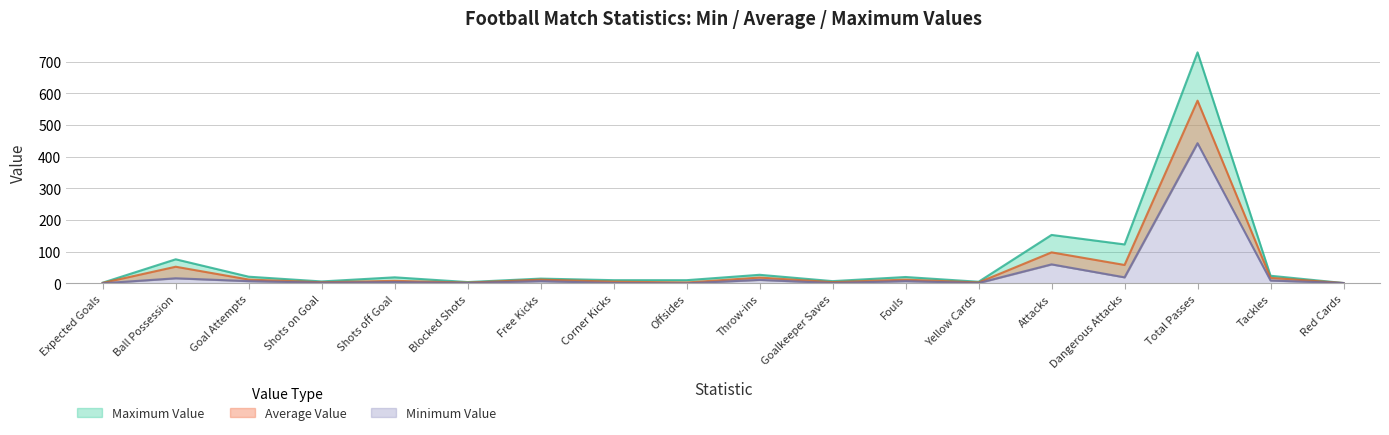

What is the difference between the highest and lowest values at Expected Goals?

1.8